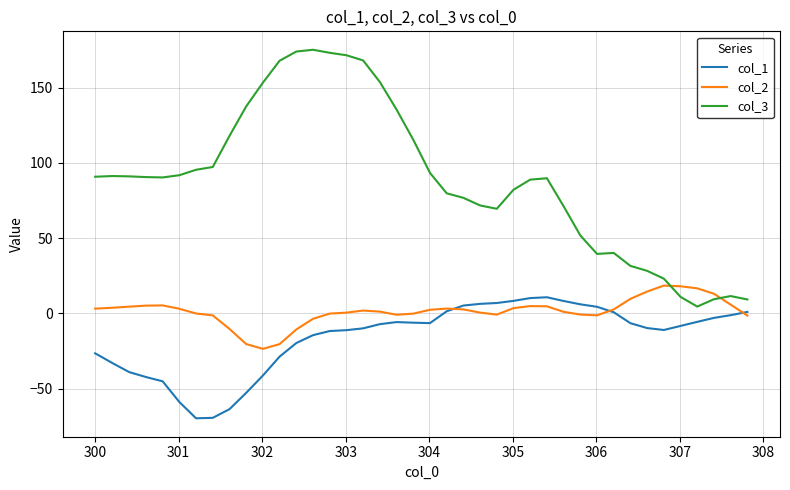

Which series has the widest spread of values?

col_3